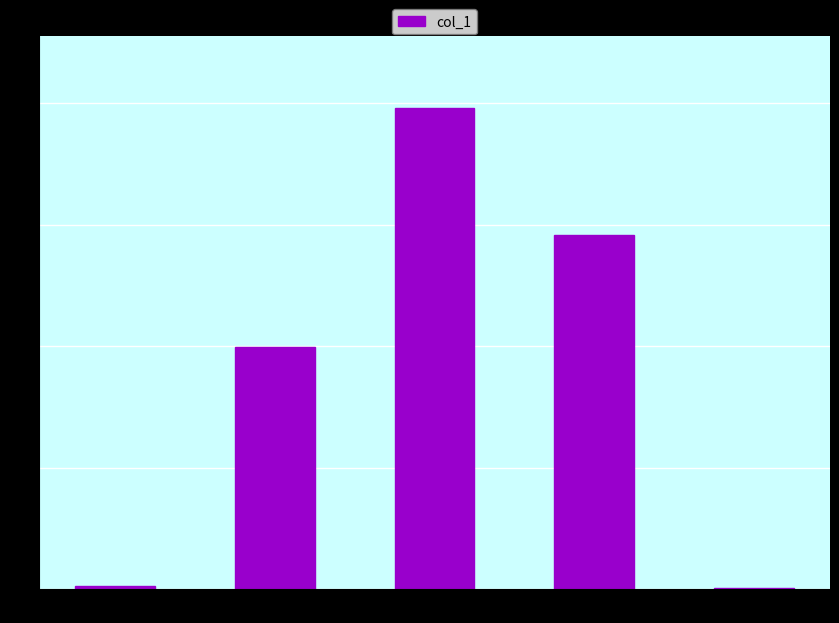

What is the maximum value shown in the chart?

2.0